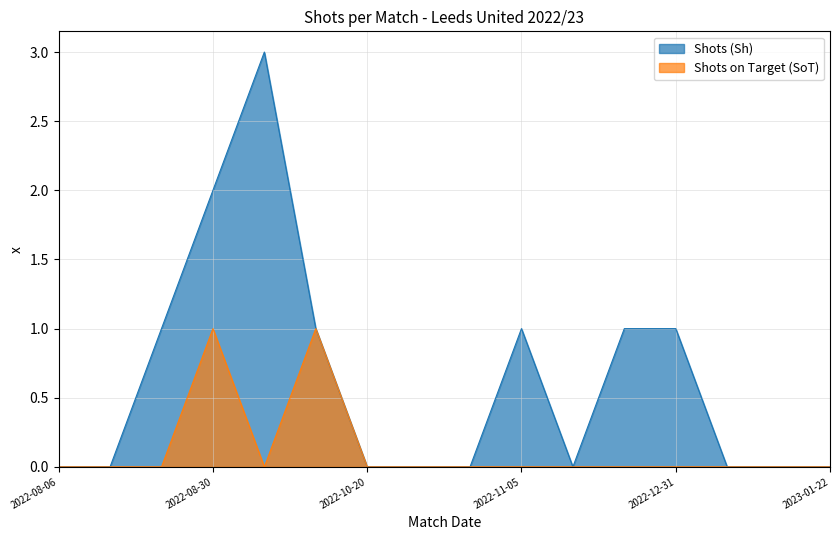

At which category does Shots on Target (SoT) reach its first local peak?

2022-08-30